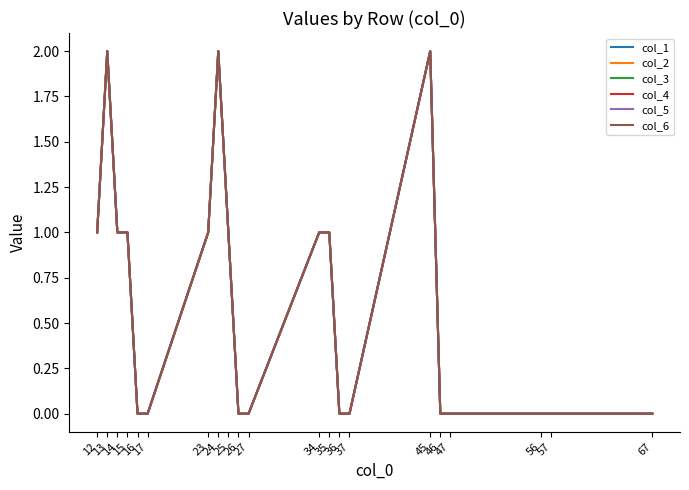

Does the chart display data point markers on the line(s)?

No